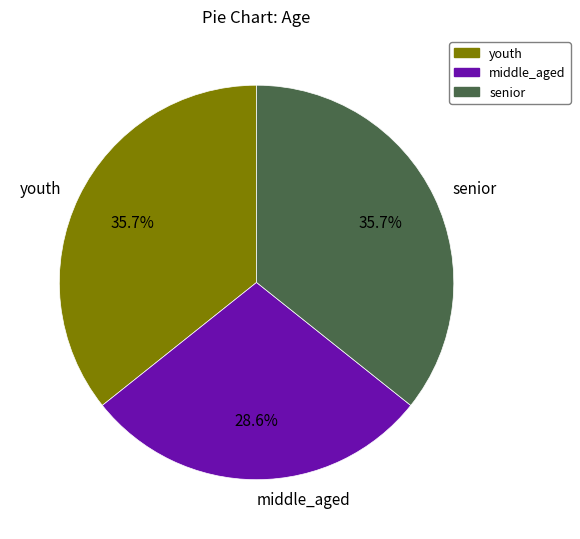

What percentage do youth and senior together represent?

71.4%